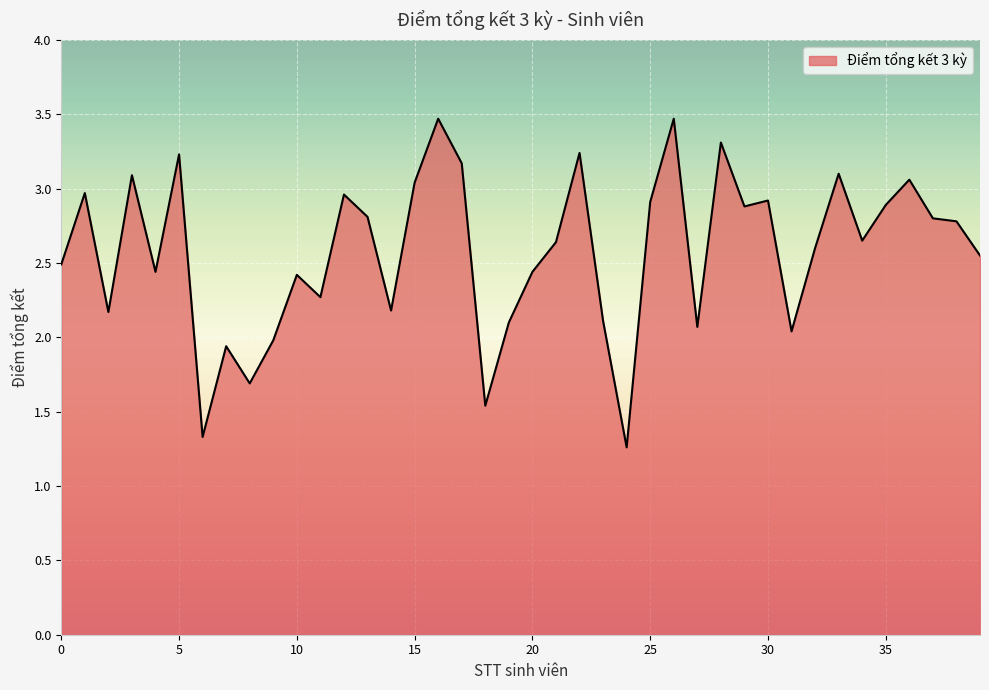

How many lines are shown in the chart?

1